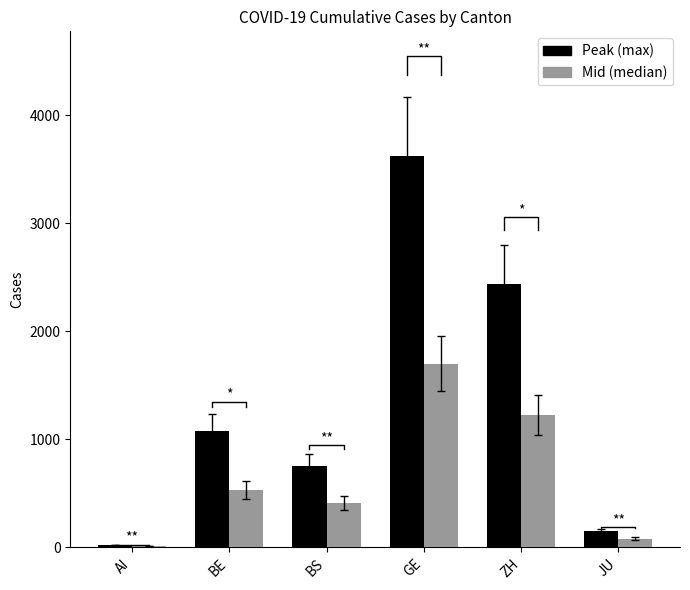

What is the difference between the second highest and second lowest values in the Peak (max) series?

2284